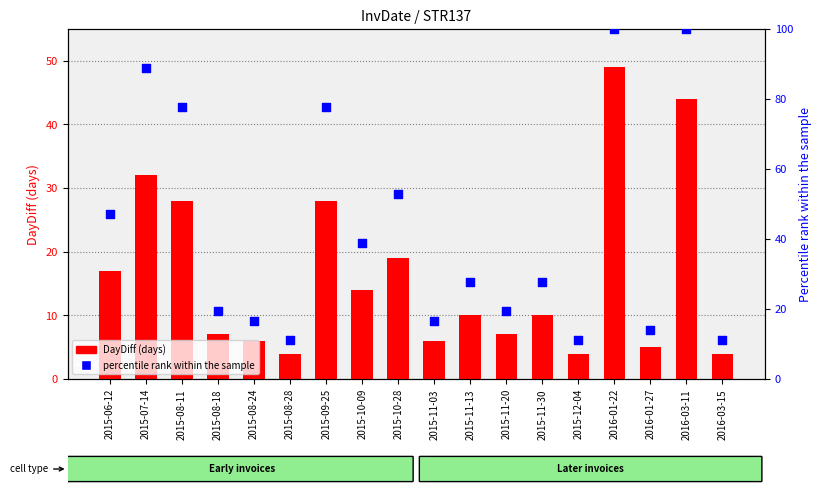

Is the value of percentile rank within the sample at 2015-11-03 greater than the value of DayDiff (days) at 2015-08-24?

Yes